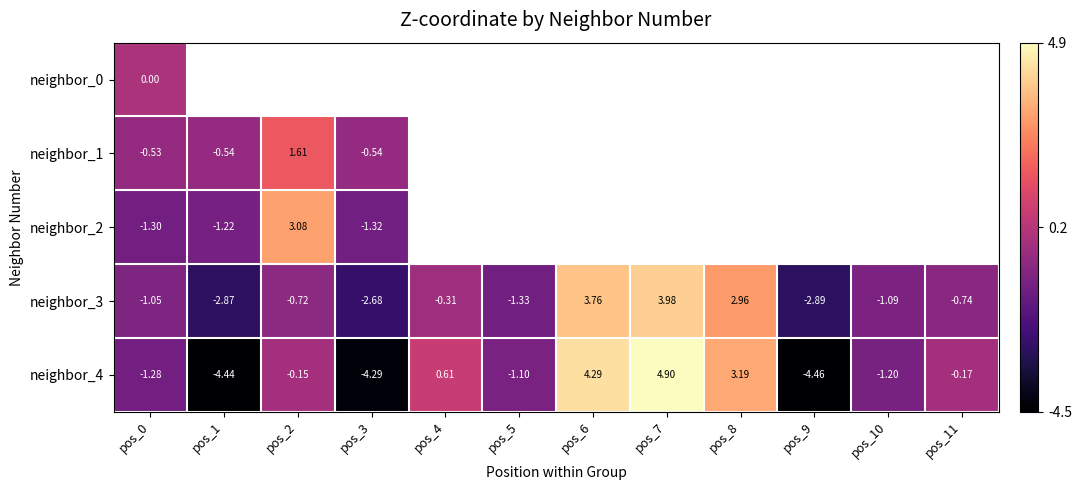

Is the value of neighbor_4 at pos_6 greater than the value of neighbor_2 at pos_2?

Yes